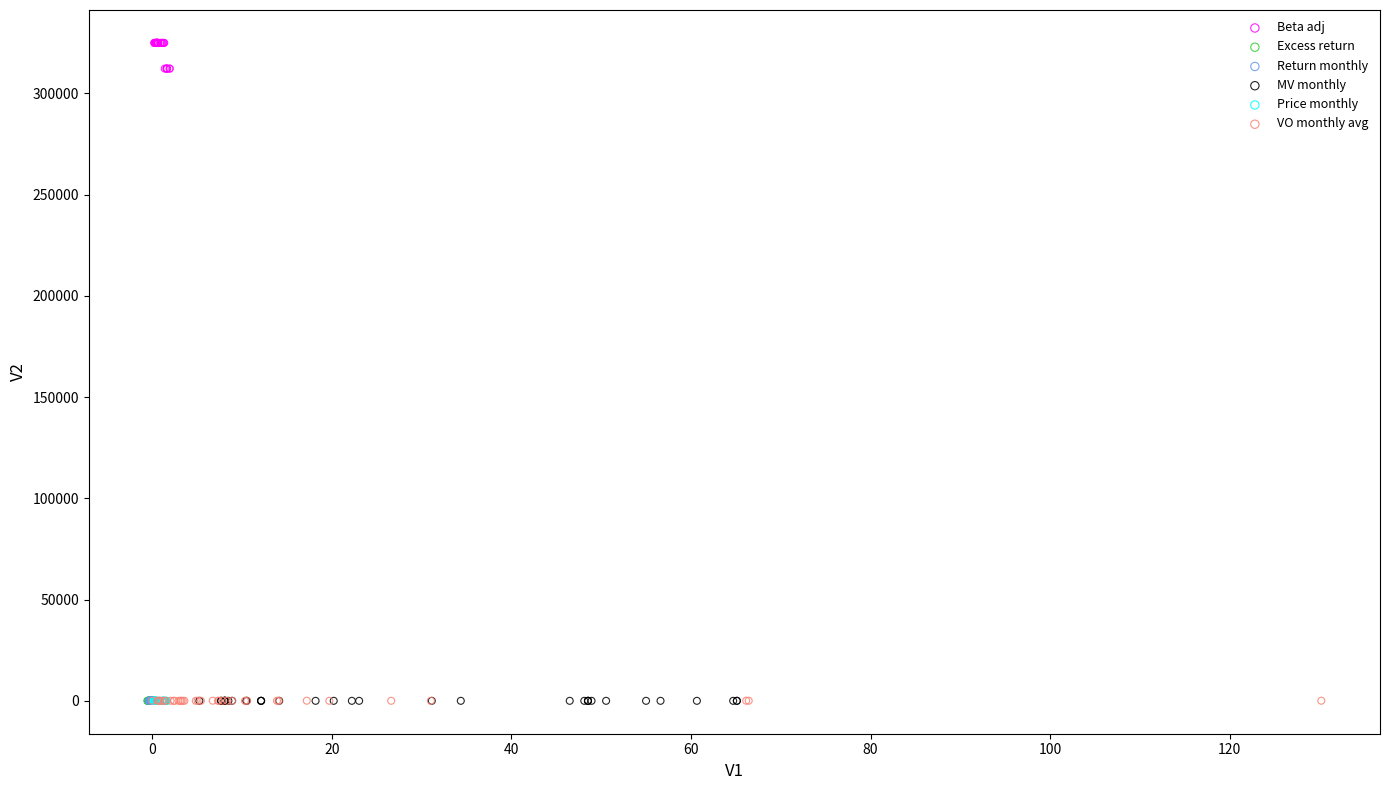

What are all the series names shown in the legend?

Beta adj, Excess return, Return monthly, MV monthly, Price monthly, VO monthly avg